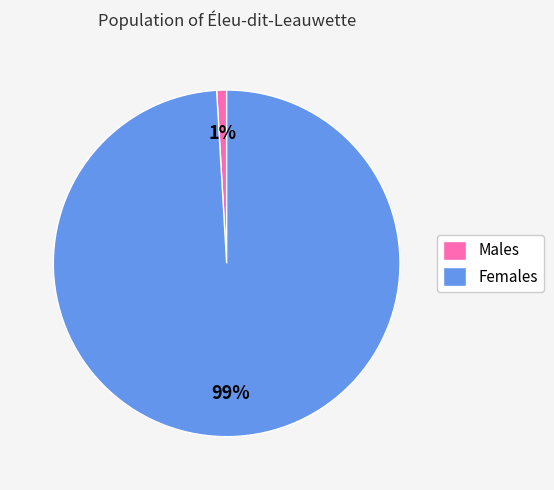

Is it true that Males is 1% of the pie?

True